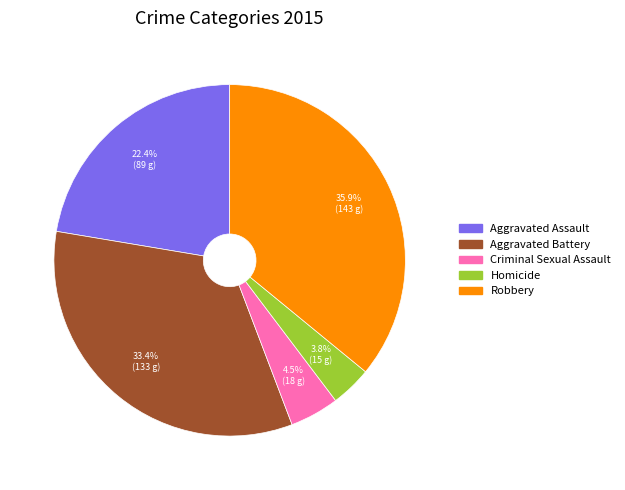

To the nearest percent, what is the average slice percentage?

20%